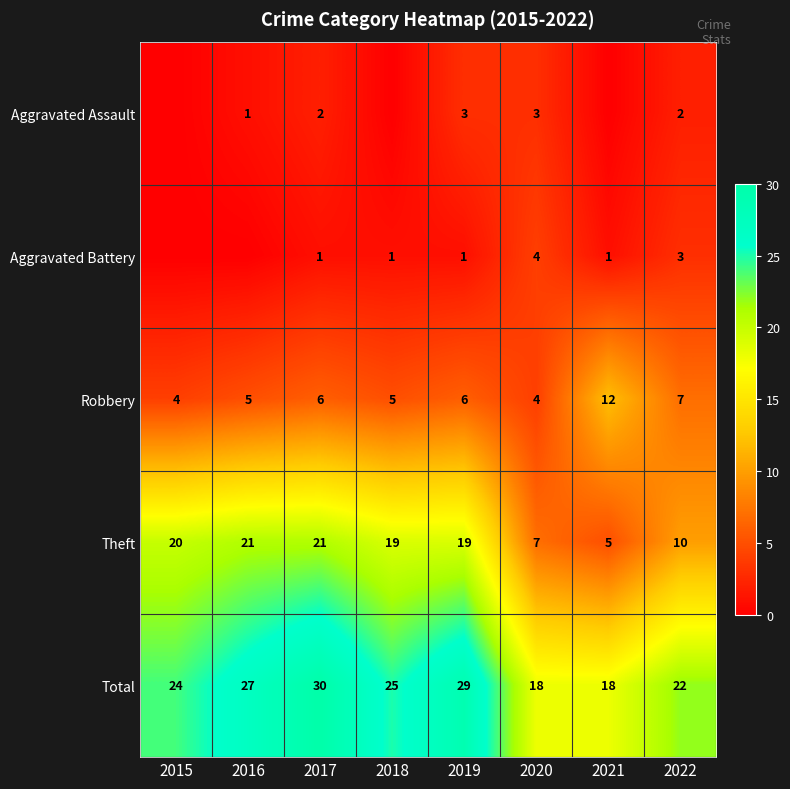

What is the difference between the highest and lowest values at 2019?

28